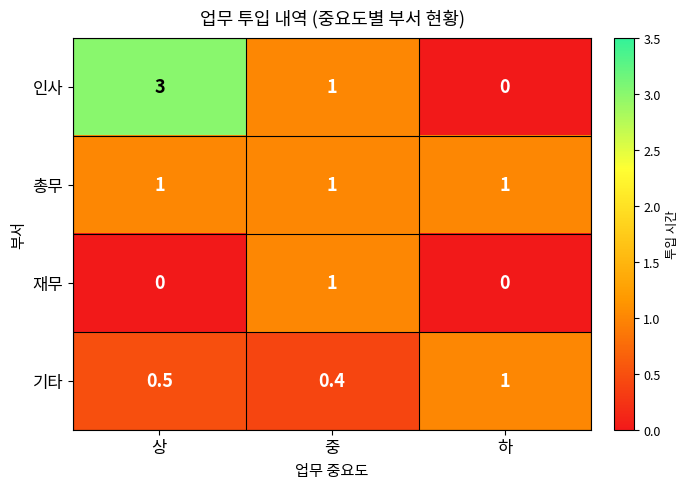

What is the spread (max minus min) of values at 중?

0.6